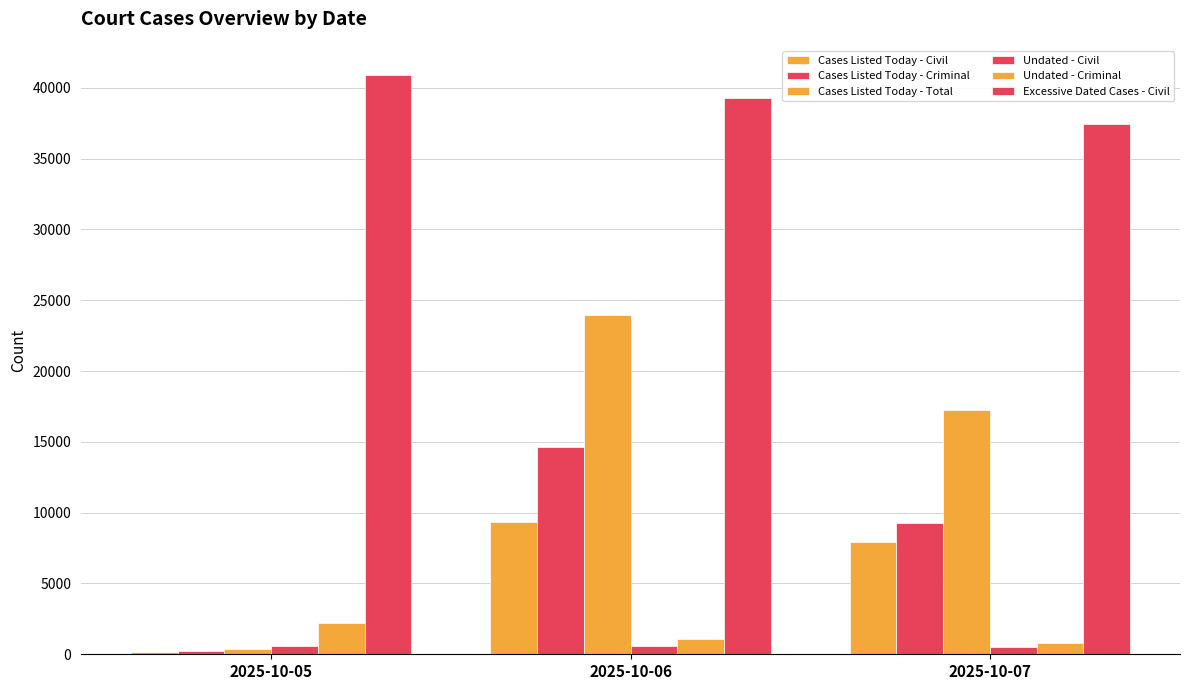

Reading right to left, extract all data points from this chart.

Cases Listed Today - Civil: 7963	9324	185
Cases Listed Today - Criminal: 9262	14665	203
Cases Listed Today - Total: 17225	23989	388
Undated - Civil: 538	564	569
Undated - Criminal: 805	1081	2182
Excessive Dated Cases - Civil: 37460	39292	40920